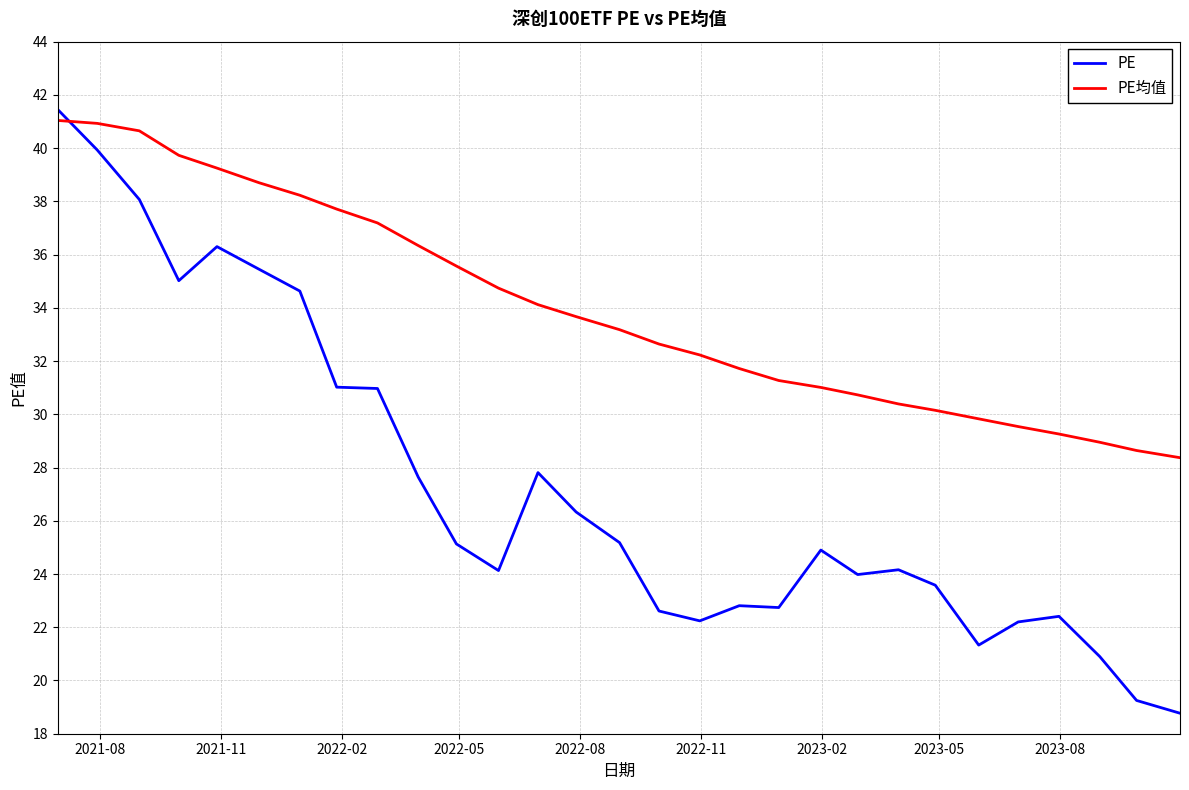

At how many categories does at least one series exceed 25?

29